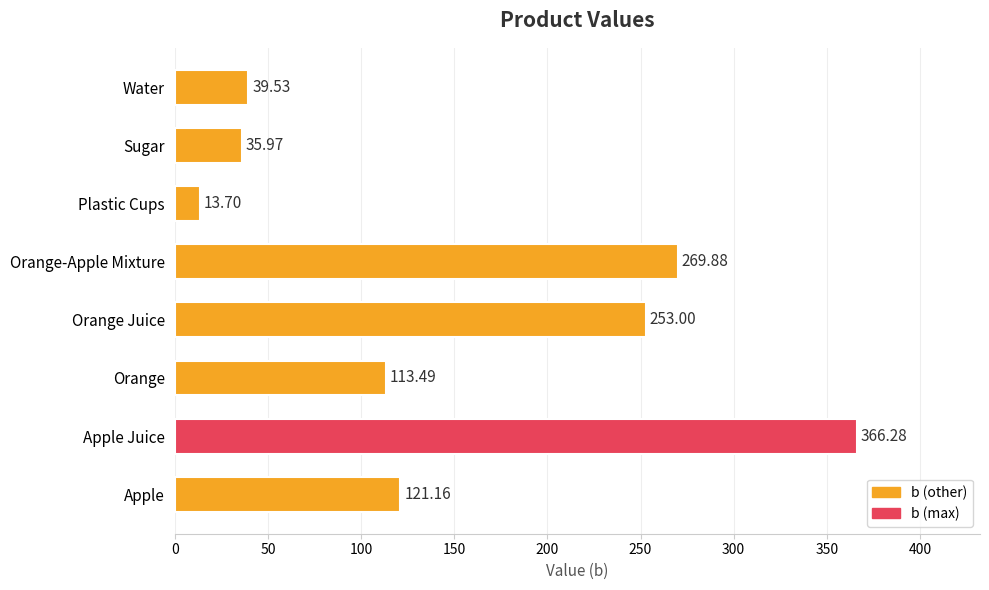

How many data points are above 121?

4